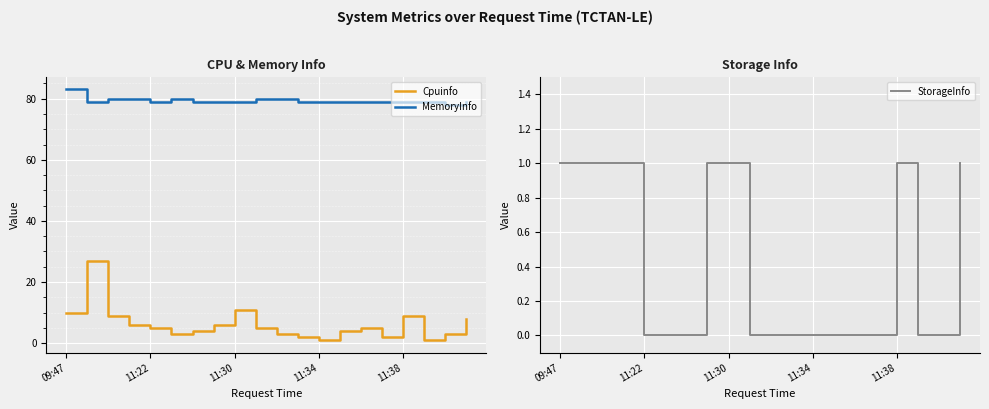

True or false: Cpuinfo has a value of 1 at 11:34.

True